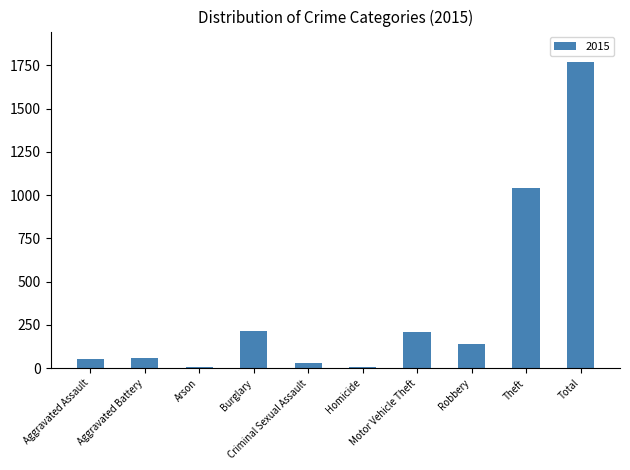

What is the greatest value displayed?

1768